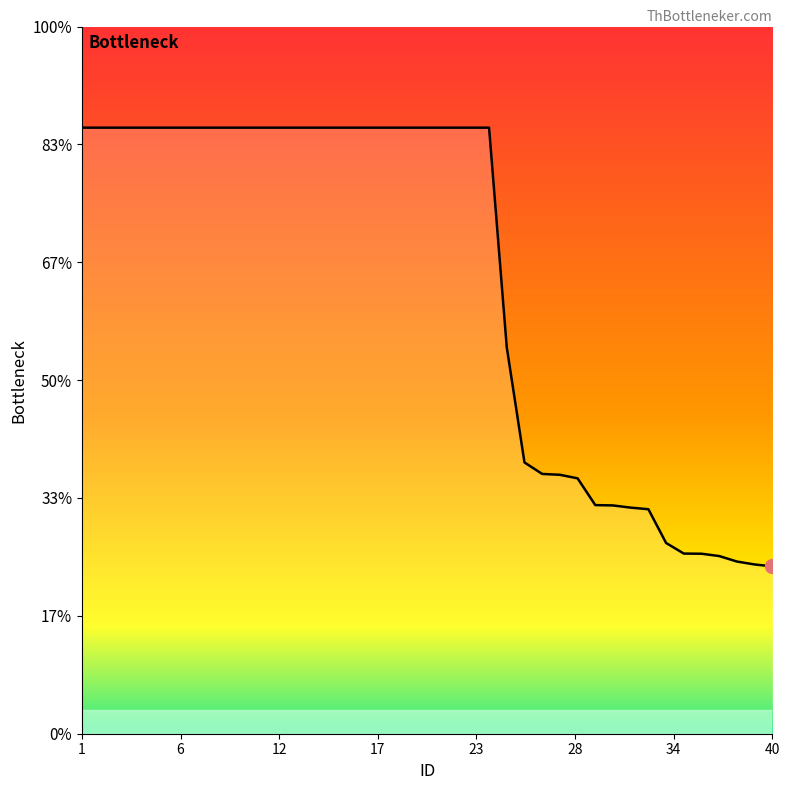

Is this an area chart (filled region under the line)?

Yes